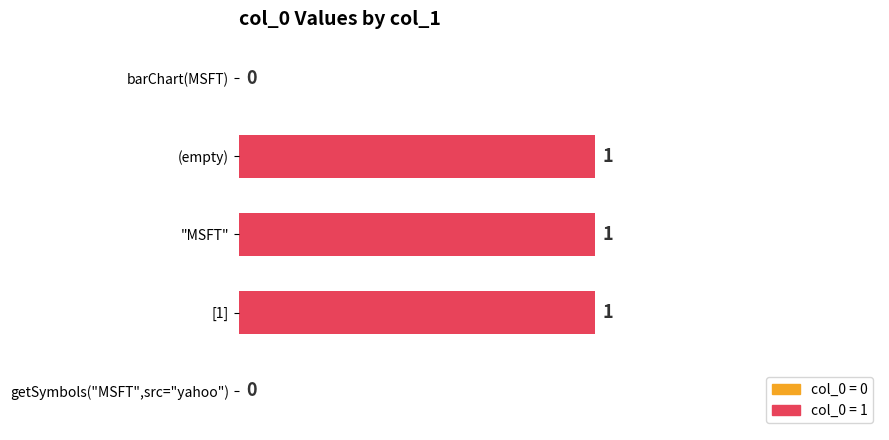

The chart shows a value of 1 at "MSFT". True or false?

True